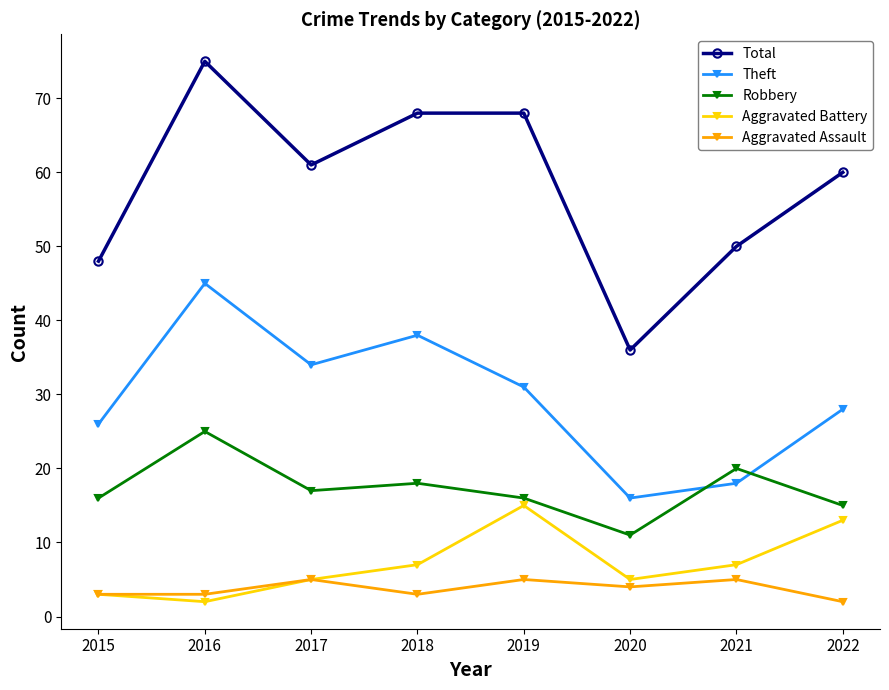

Reading right to left, list all the values displayed in this chart.

Total: 2022=60	2021=50	2020=36	2019=68	2018=68	2017=61	2016=75	2015=48
Theft: 2022=28	2021=18	2020=16	2019=31	2018=38	2017=34	2016=45	2015=26
Robbery: 2022=15	2021=20	2020=11	2019=16	2018=18	2017=17	2016=25	2015=16
Aggravated Battery: 2022=13	2021=7	2020=5	2019=15	2018=7	2017=5	2016=2	2015=3
Aggravated Assault: 2022=2	2021=5	2020=4	2019=5	2018=3	2017=5	2016=3	2015=3